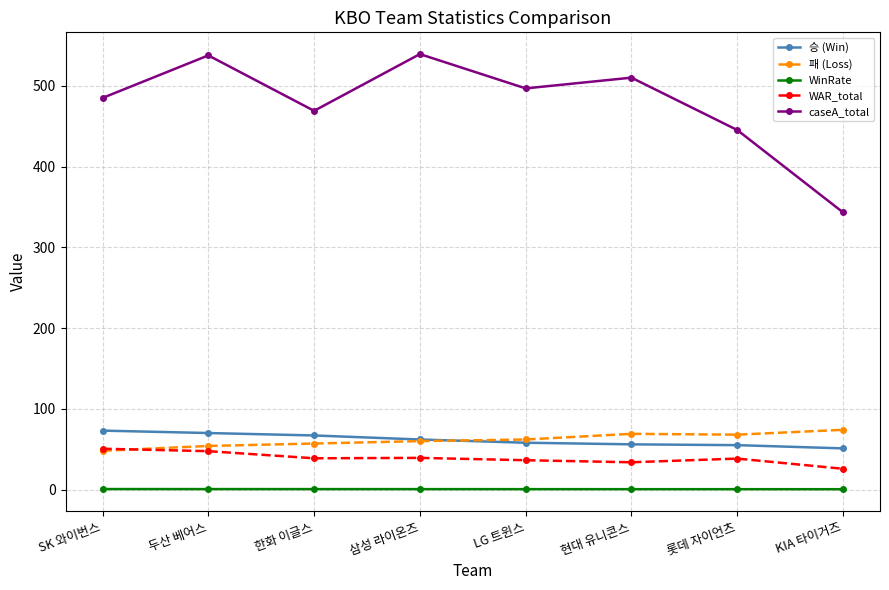

What is the label of the 5th point from the left?

LG 트윈스